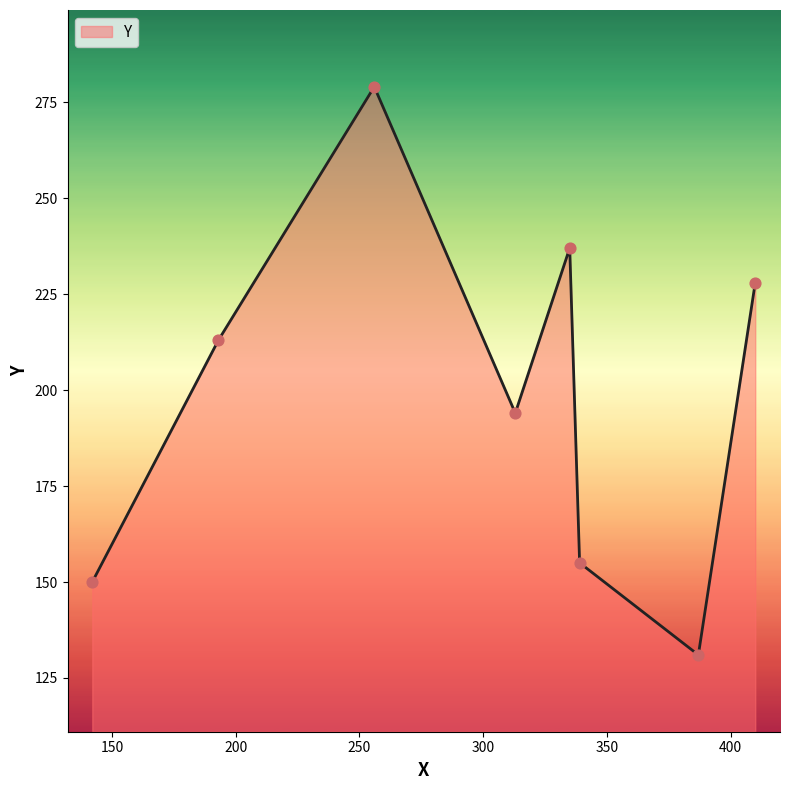

What is the sum of all values?

1587